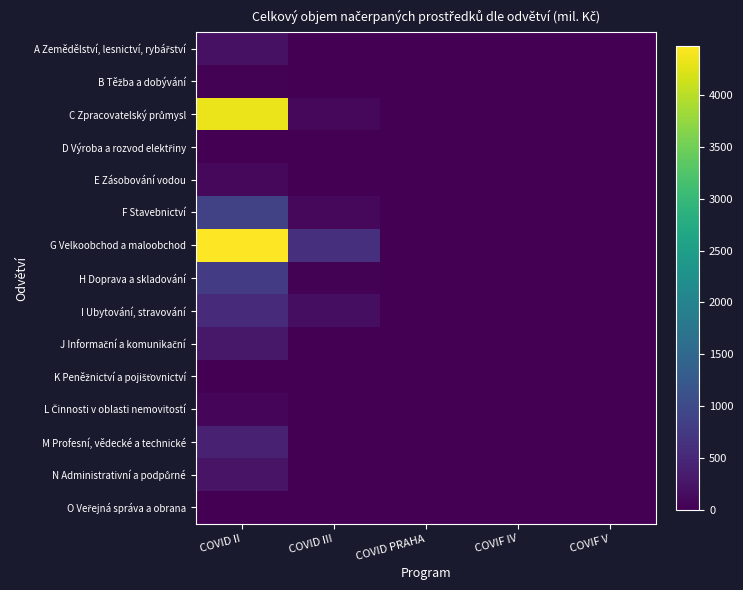

At how many categories does at least one series exceed 1020?

1